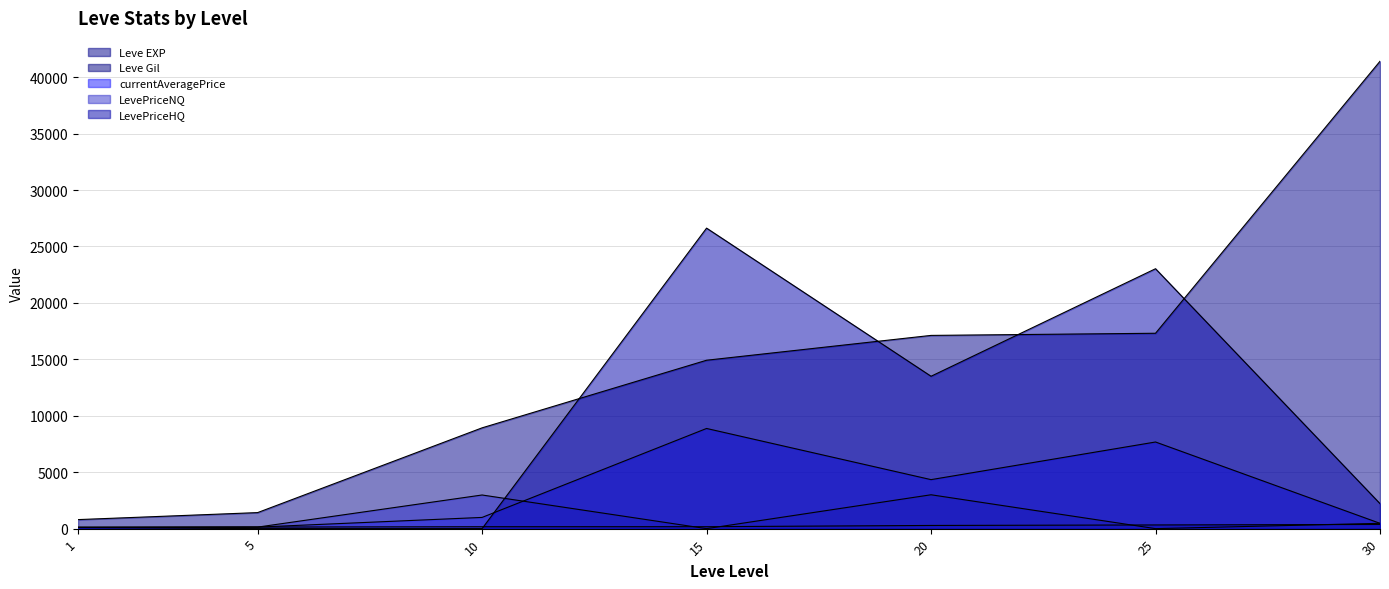

At which label does Leve Gil reach its peak?

30